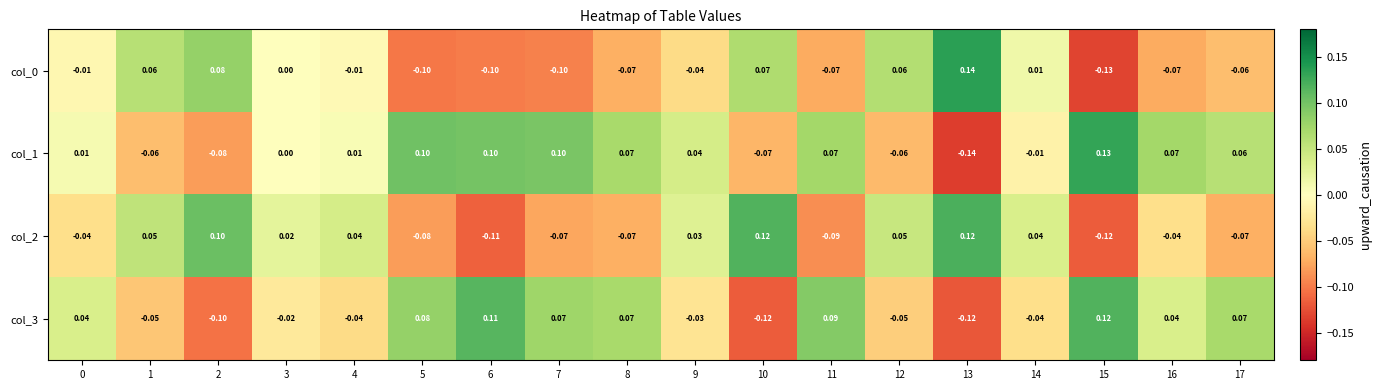

How many data points in col_3 are less than 0?

9